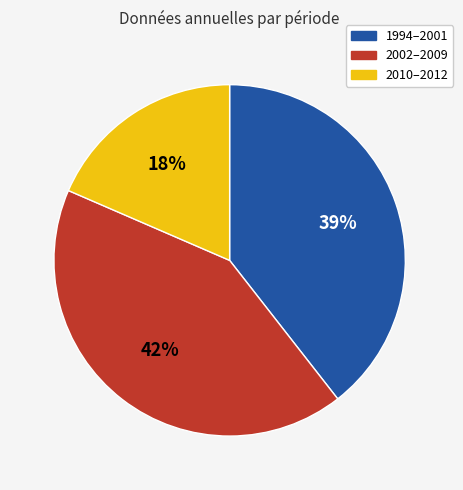

Is it true that 2002–2009 is 42% of the pie?

True